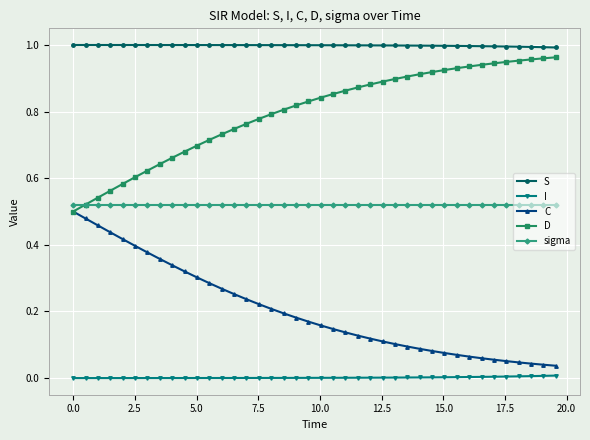

True or false: sigma and I intersect in this chart.

False